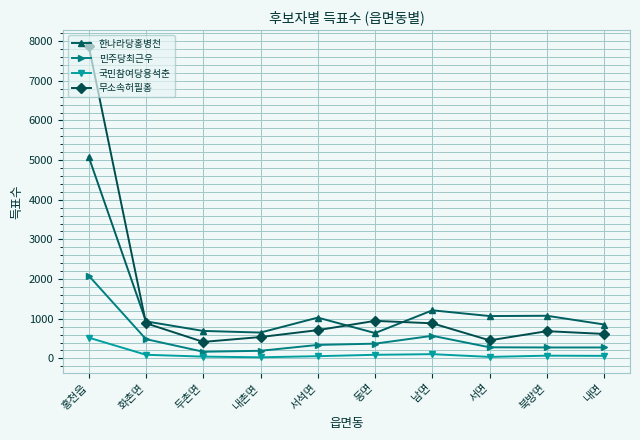

What is the lowest value of the 민주당최근우 series?

167